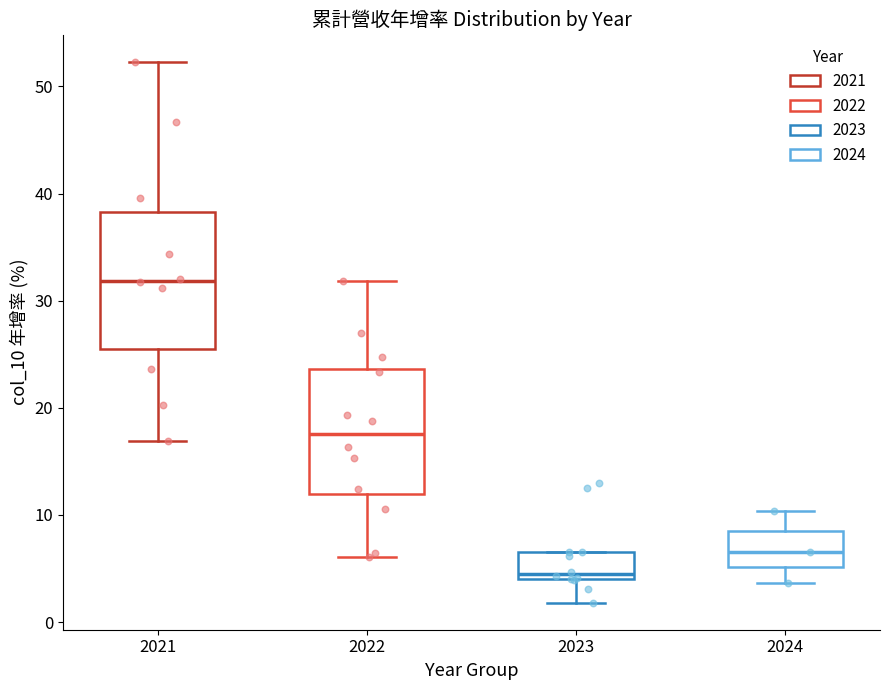

Reading left to right, transcribe this box plot: for each box, give where its median line is, the range the box spans, and where its two whiskers end, as read against the y-axis. The values are not printed on the chart, so give them approximately, as read against the axis.

2021: median 32, box 26 to 38, whiskers 17 to 52
2022: median 18, box 12 to 24, whiskers 6 to 32
2023: median 4 (just above the box's lower edge), box 4 to 7, whiskers 2 to 7
2024: median 7, box 5 to 8, whiskers 4 to 10